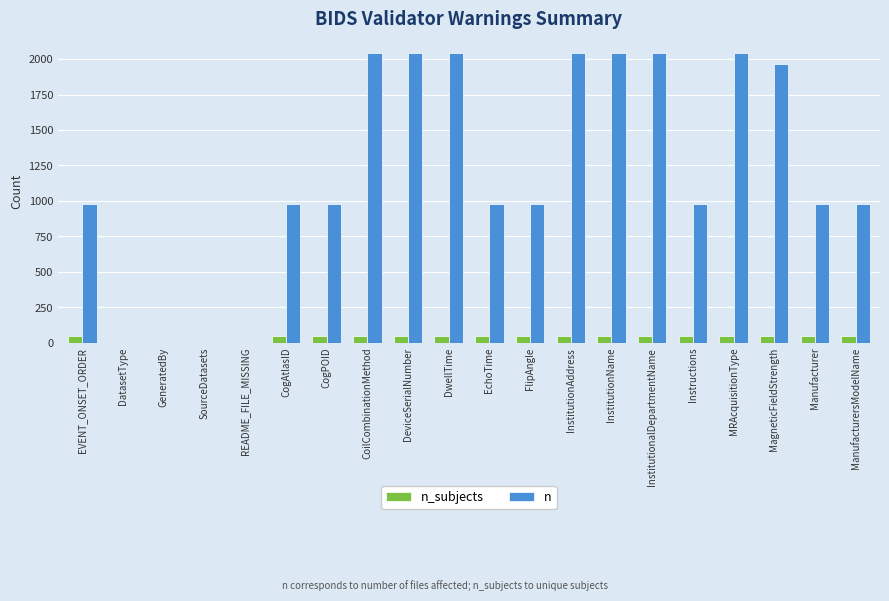

Which series changed the most between GeneratedBy and InstitutionAddress?

n